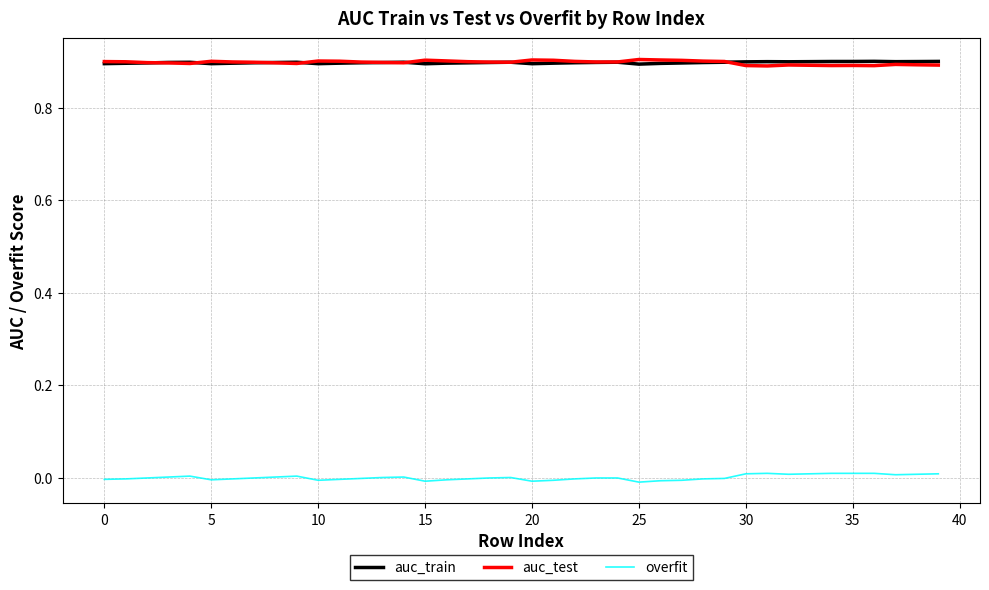

True or false: overfit and auc_train cross at least once.

False